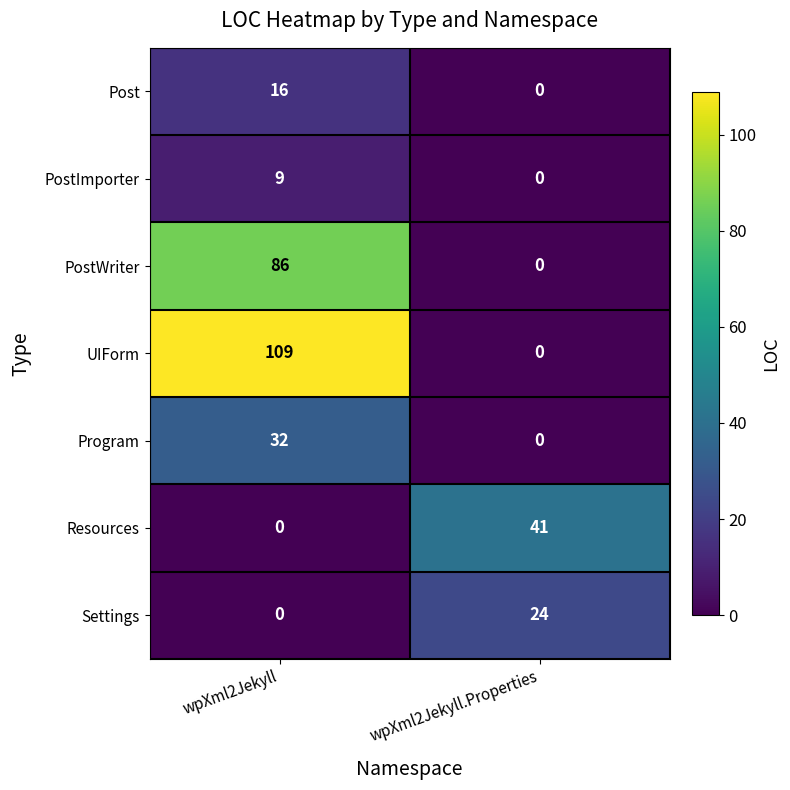

The value of PostWriter at wpXml2Jekyll.Properties is -56. True or false?

False